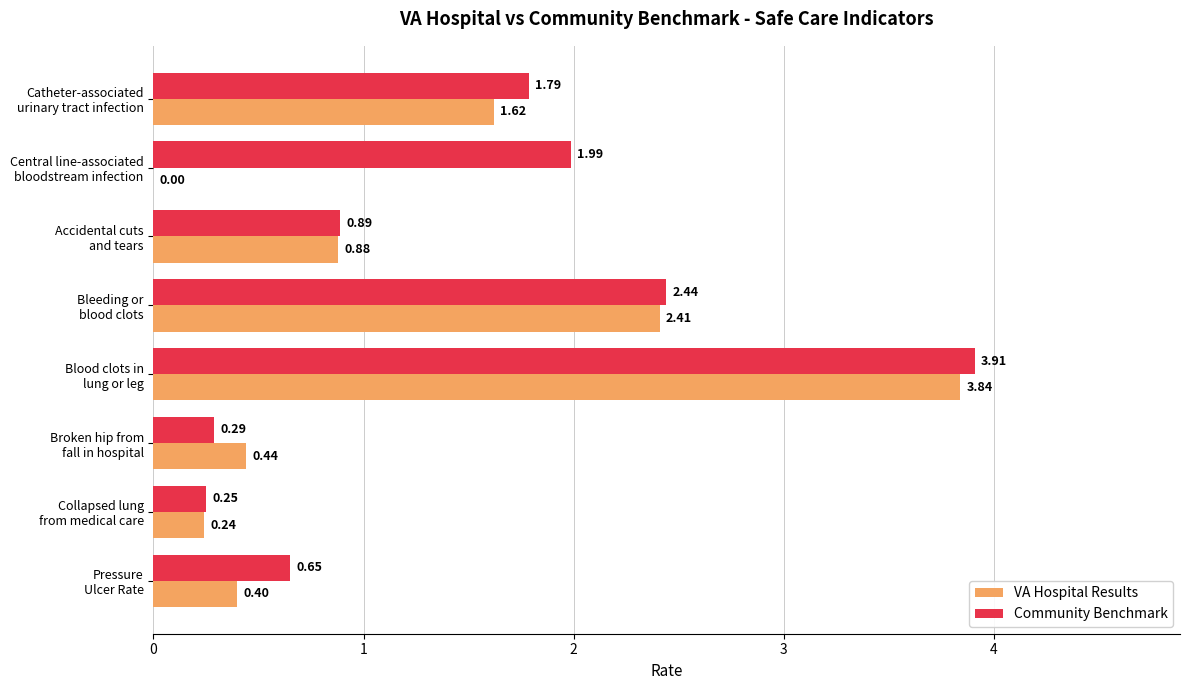

Which series has the largest range (max minus min)?

VA Hospital Results